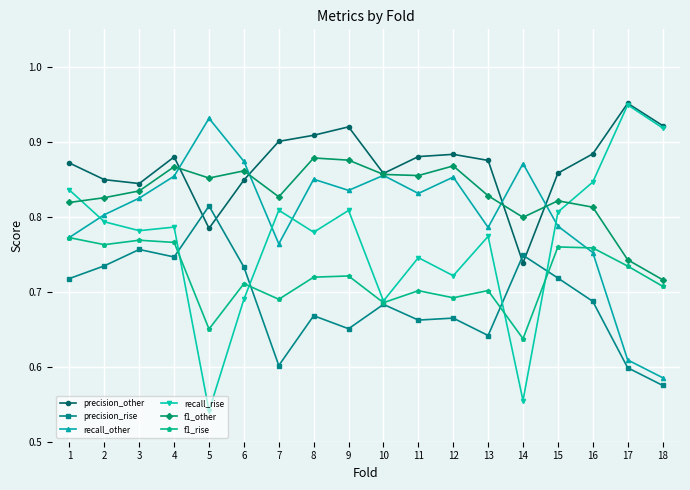

Which category has the lowest value across all series?

5